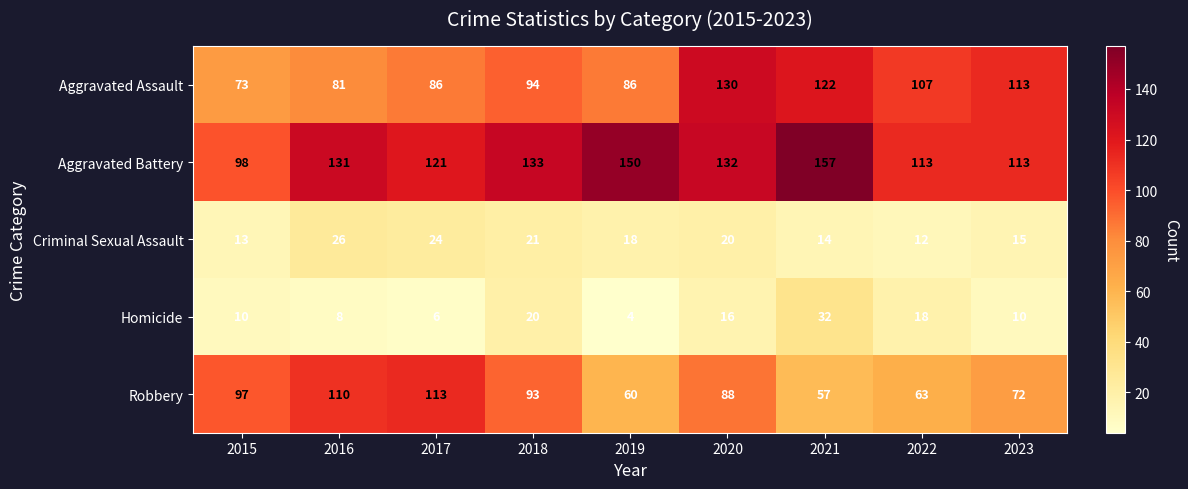

Where is Criminal Sexual Assault nearest to the value 19?

2019